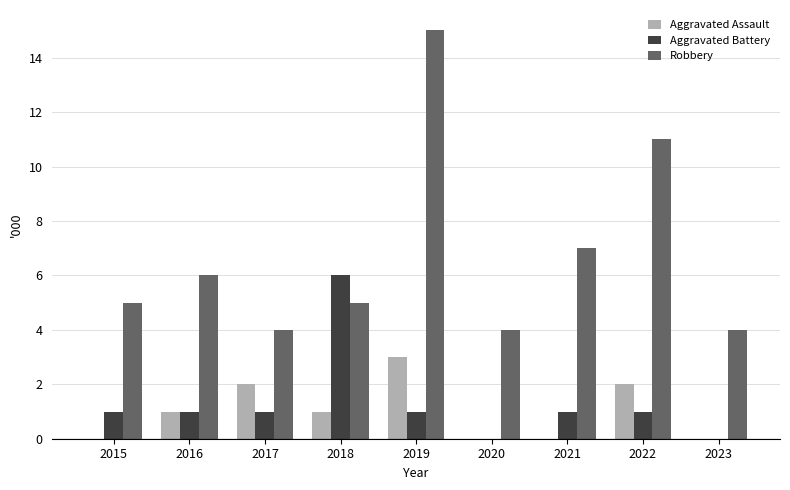

What is the sum of all Robbery values?

61